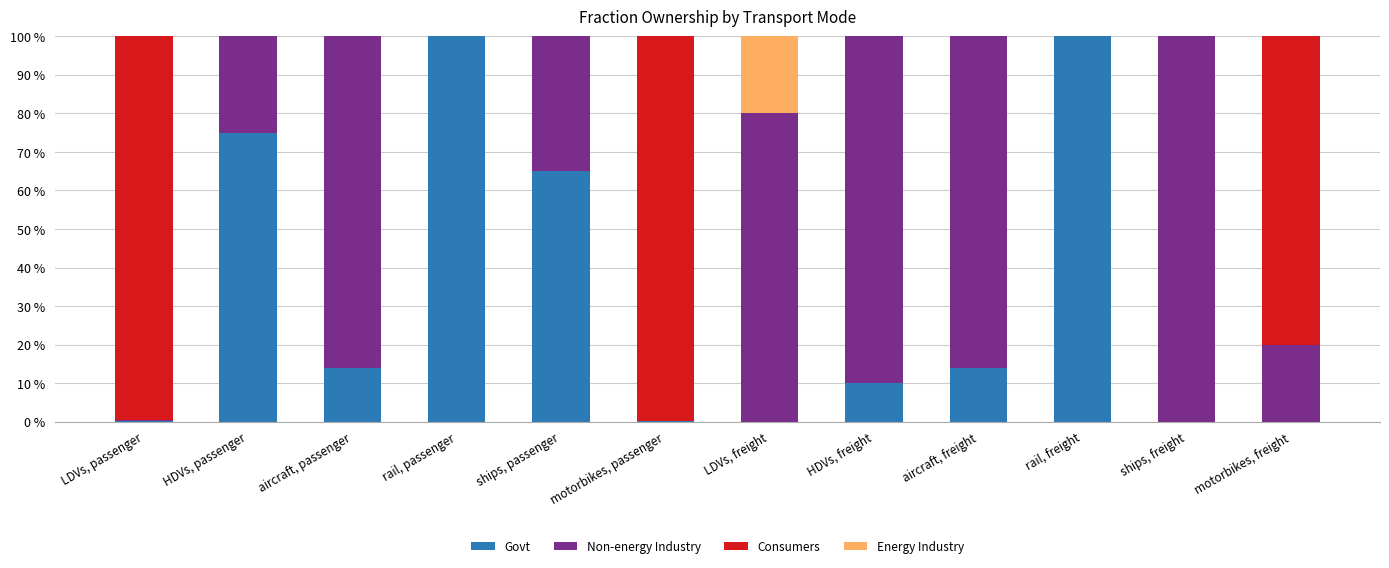

Rank the categories by Energy Industry value from highest to lowest.

HDVs, freight, LDVs, freight, ships, freight, LDVs, passenger, HDVs, passenger, aircraft, passenger, rail, passenger, ships, passenger, motorbikes, passenger, aircraft, freight, rail, freight, motorbikes, freight